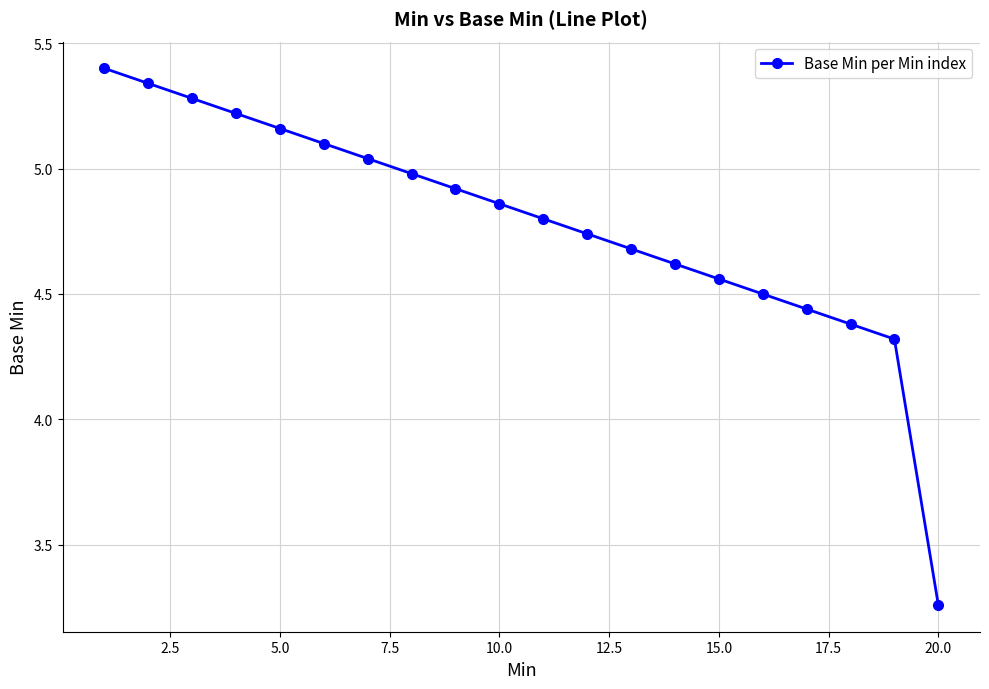

True or false: the data has more than 0 interior local peaks.

False